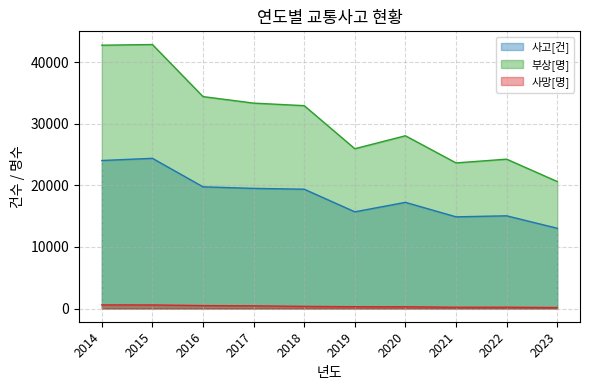

Which series has the largest total across all categories?

부상[명]